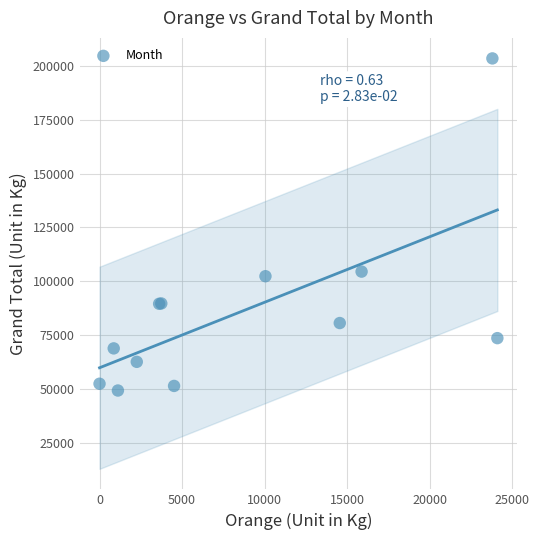

What Y value in the scatter plot is closest to 126406?

104566